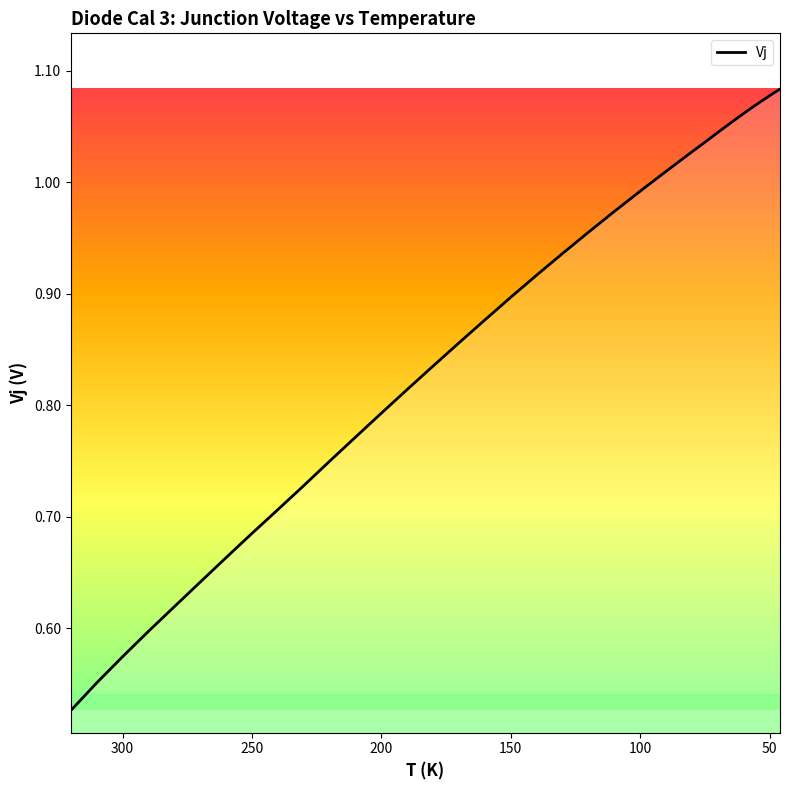

True or false: there are more than 2 points higher than both neighbors.

False